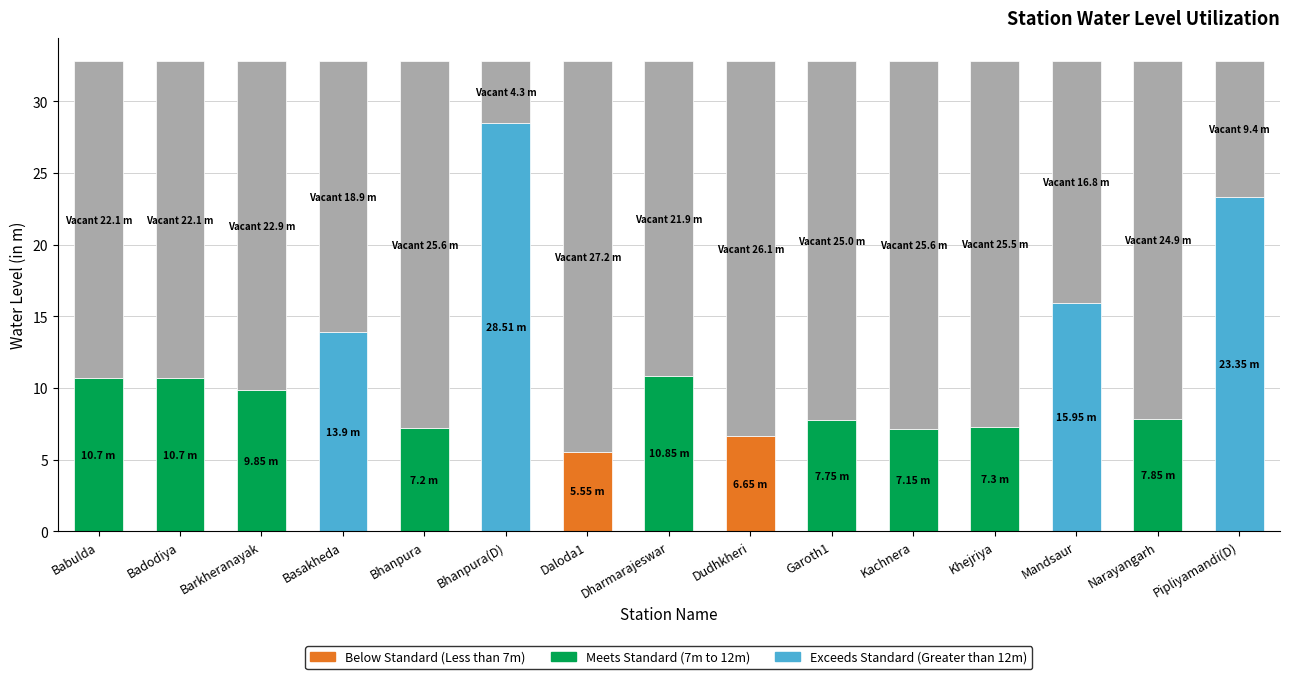

Reading left to right, transcribe all the data shown in this chart.

Babulda=10.7	Badodiya=10.7	Barkheranayak=9.8	Basakheda=13.9	Bhanpura=7.2	Bhanpura(D)=28.5	Daloda1=5.5	Dharmarajeswar=10.8	Dudhkheri=6.7	Garoth1=7.8	Kachnera=7.2	Khejriya=7.3	Mandsaur=15.9	Narayangarh=7.8	Pipliyamandi(D)=23.4